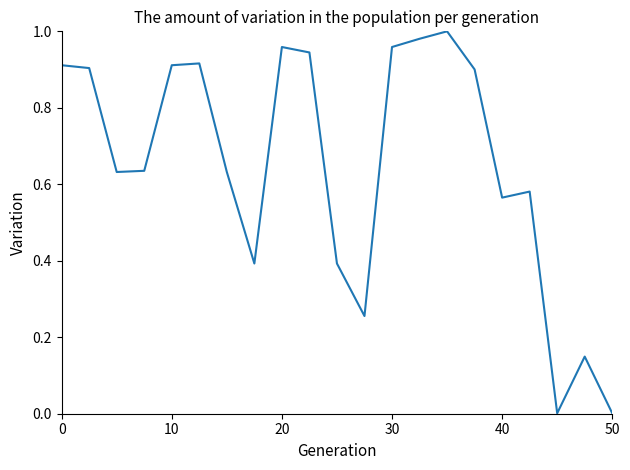

How many points are higher than both their immediate neighbors (excluding endpoints)?

5